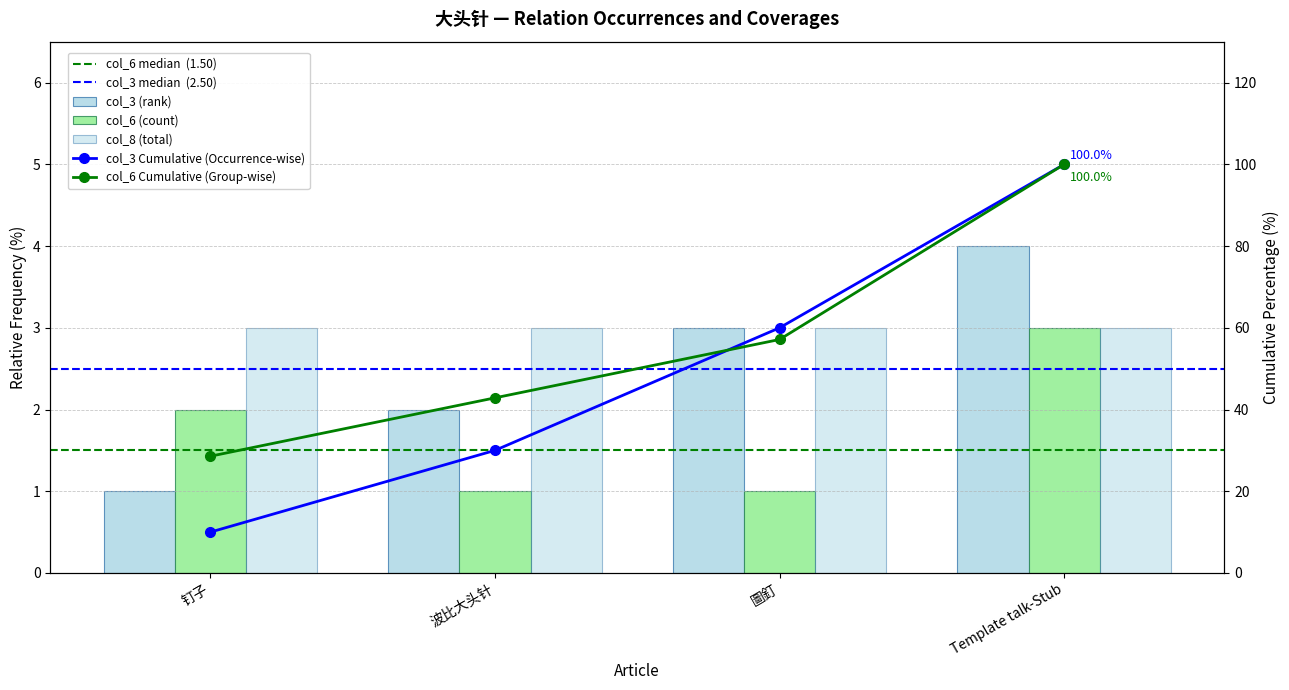

How many data points does each series have?

4